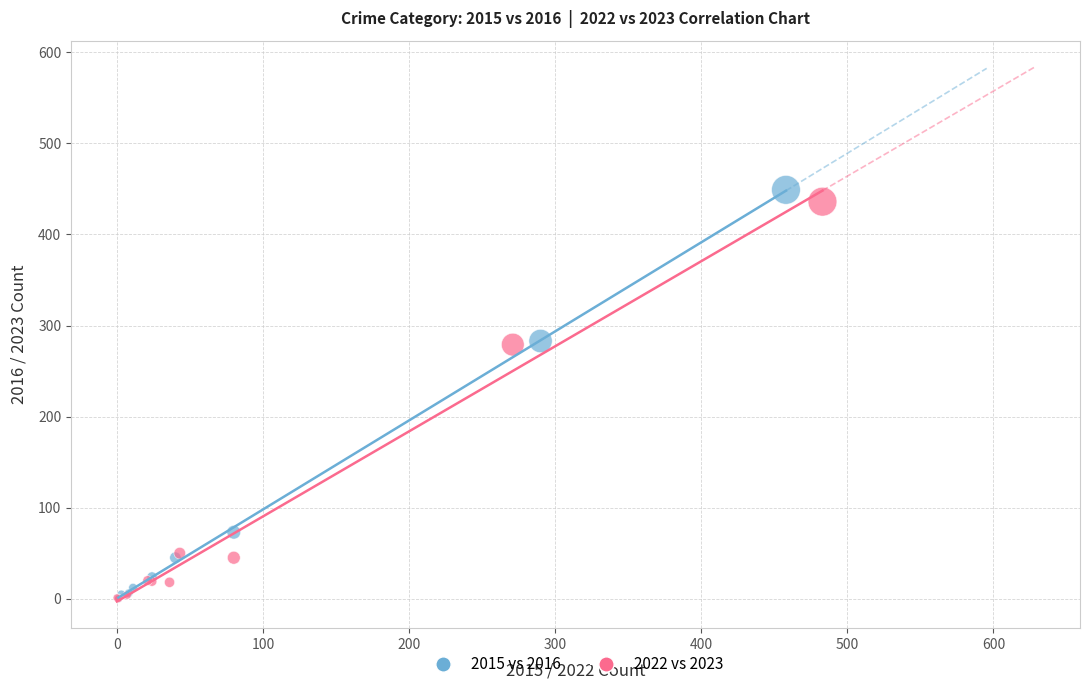

Which series has the widest spread of Y values?

2015 vs 2016